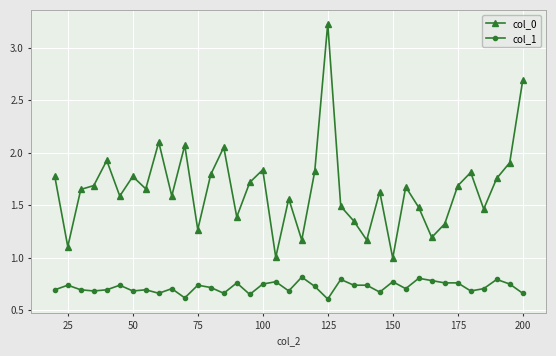

What is the sum of all col_0 values?

61.3